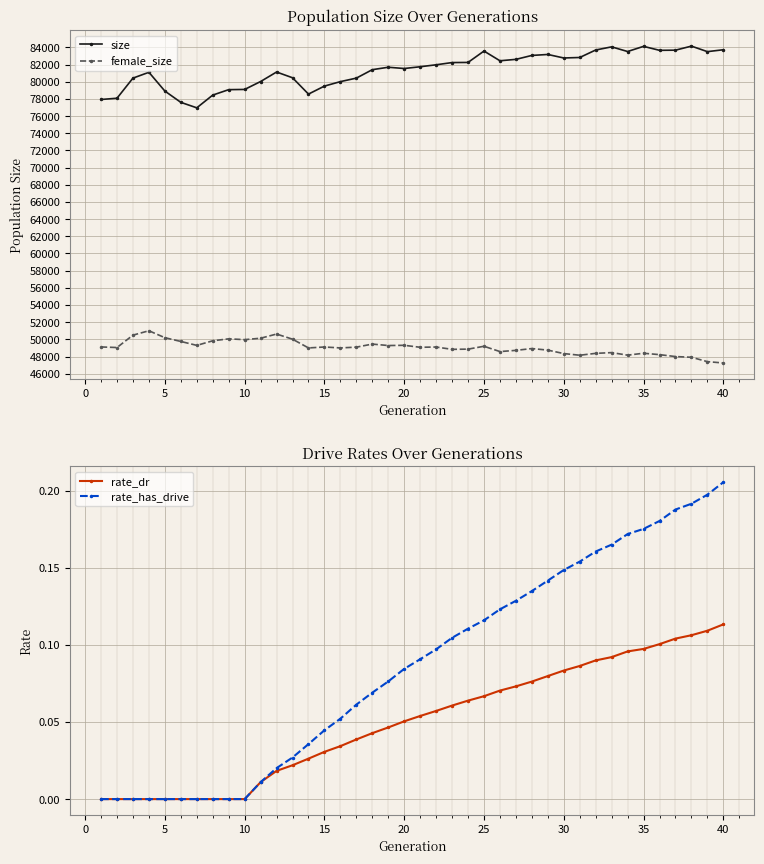

What are all the series names shown in the legend?

size, female_size, rate_dr, rate_has_drive